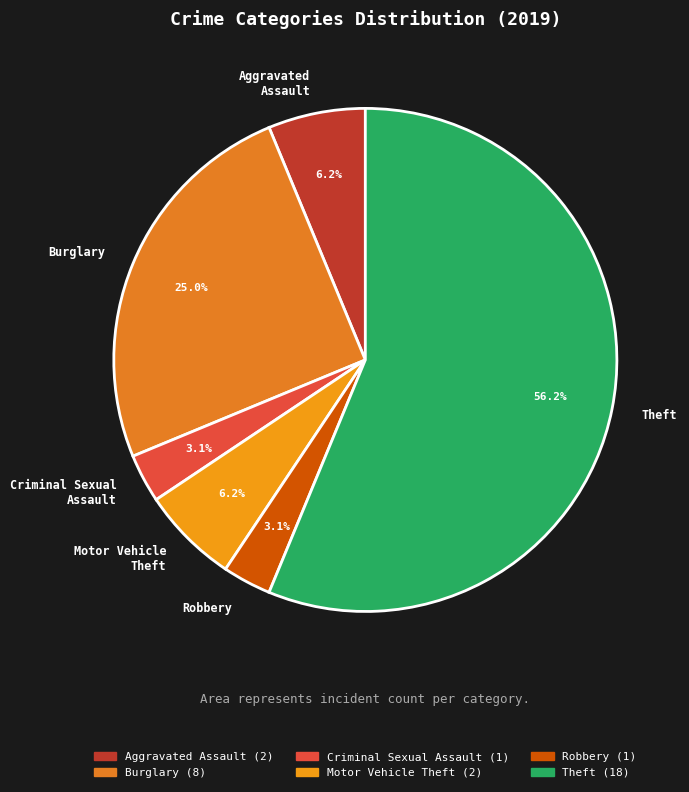

The Aggravated Assault slice represents 6% of the pie. True or false?

True